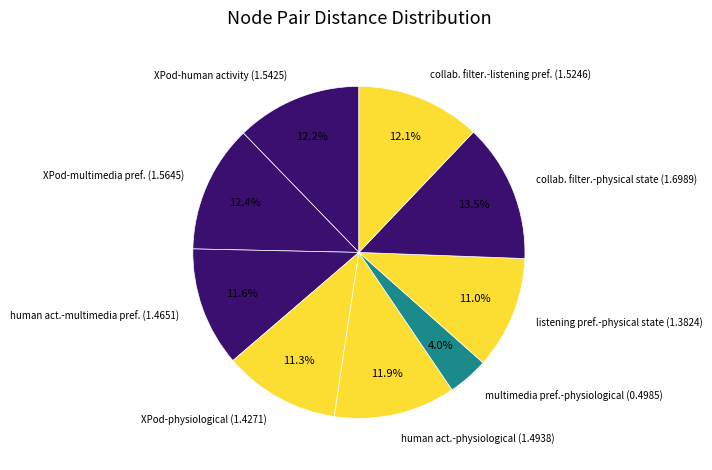

Is there a majority slice in this chart?

No